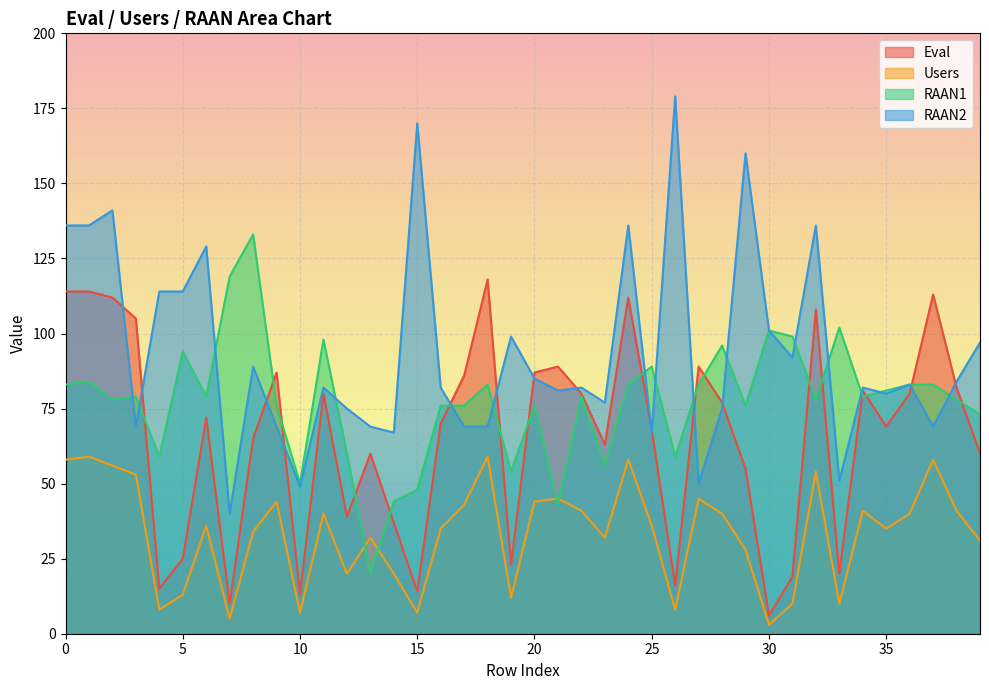

Rank the series at 3 from lowest to highest value.

Users, RAAN2, RAAN1, Eval